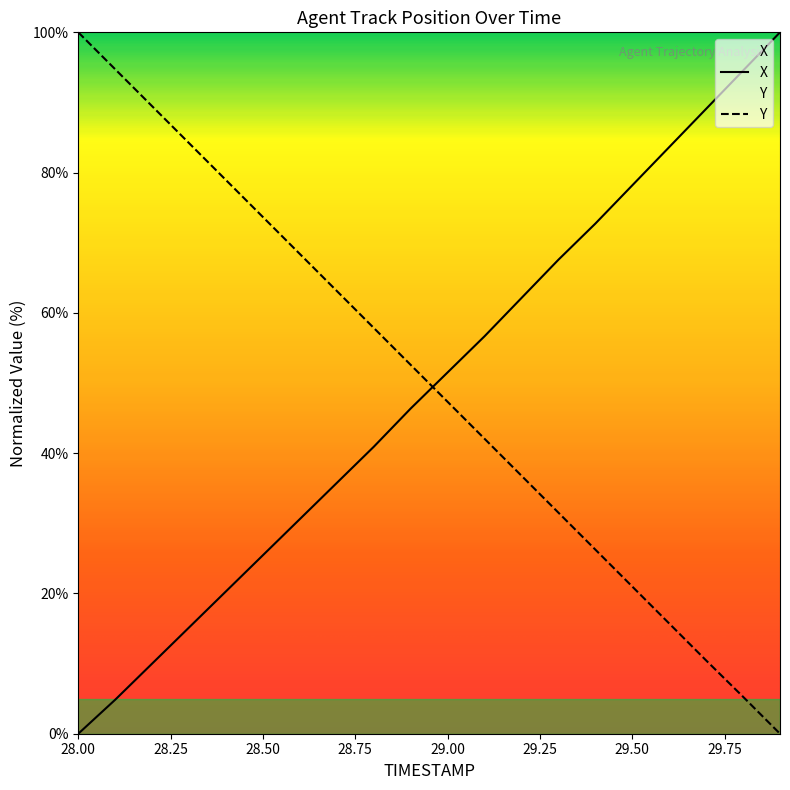

Rank the series at 29.2 from lowest to highest value.

Y, X